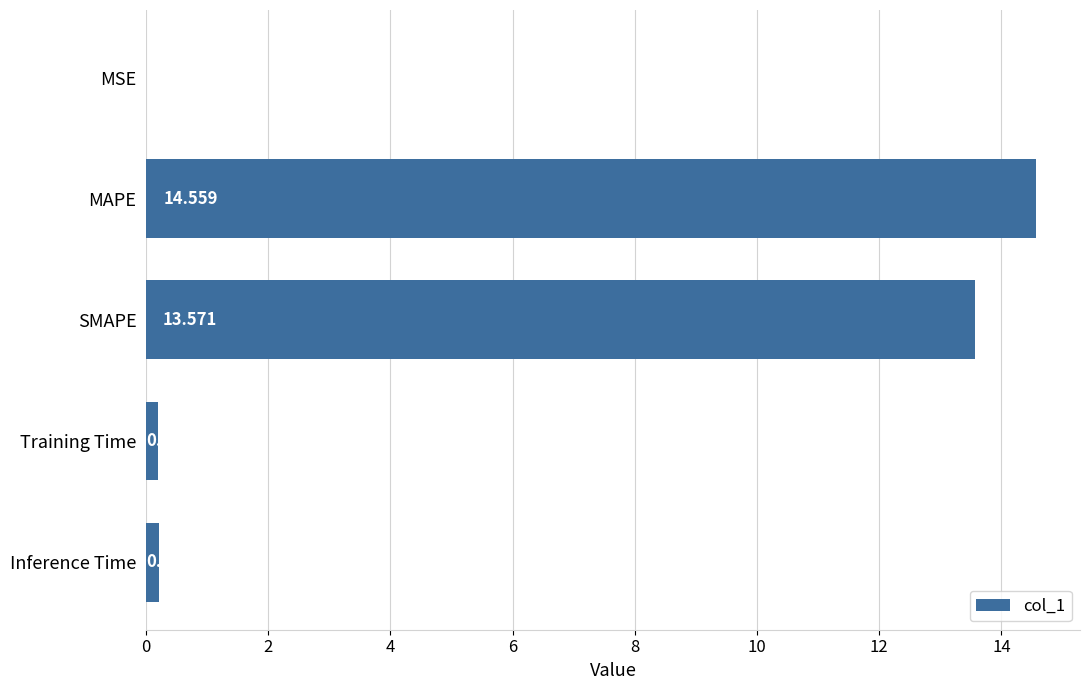

Which category has the highest value across all series?

MAPE